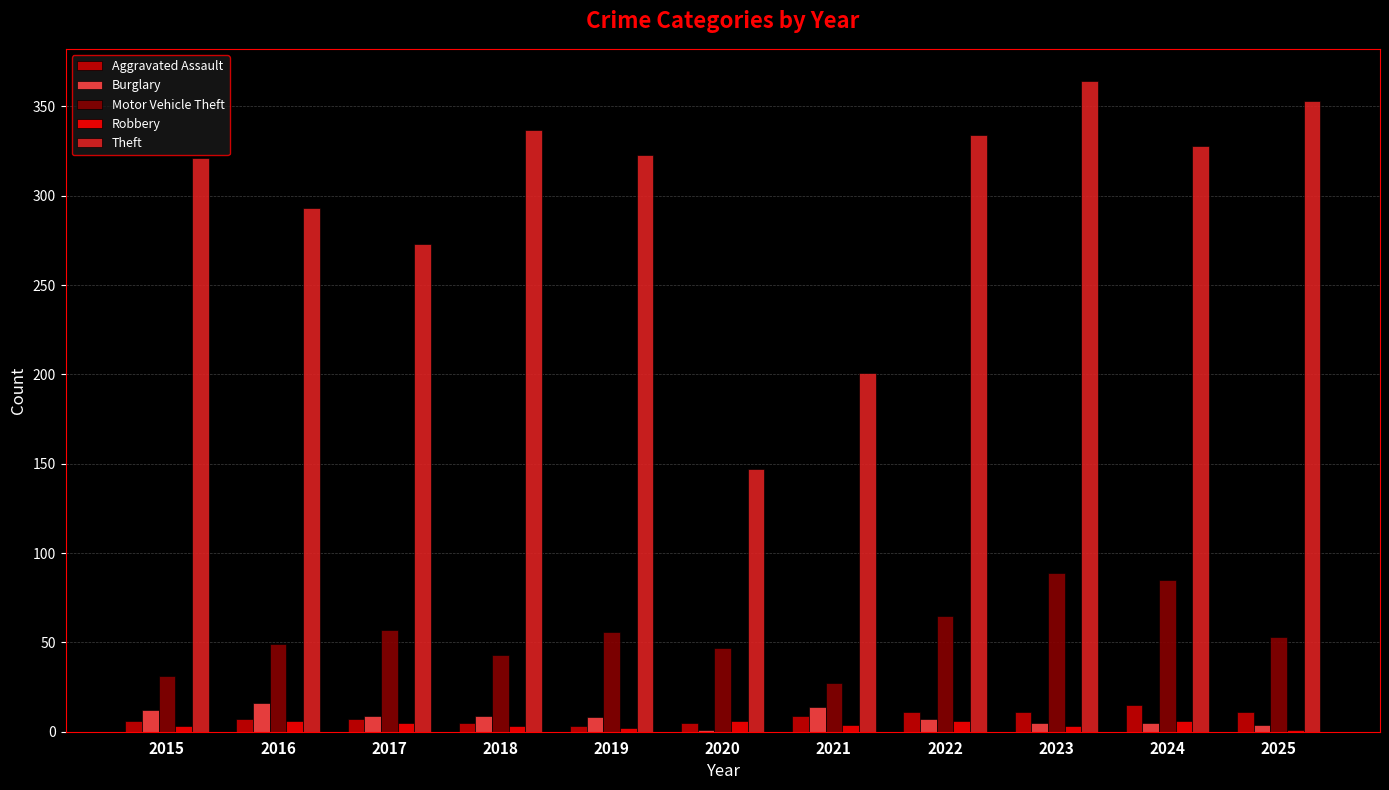

What is the sum of all Motor Vehicle Theft values?

602